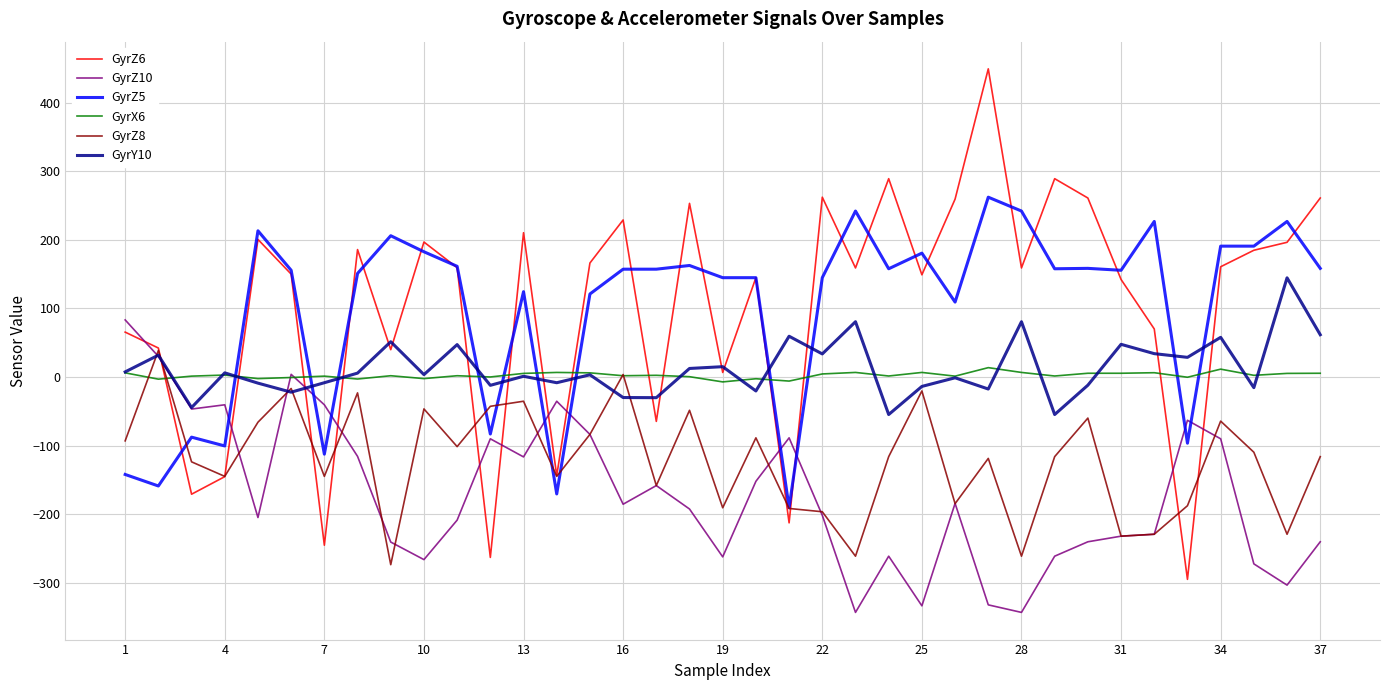

True or false: GyrZ10 has more than 2 interior local peaks.

True